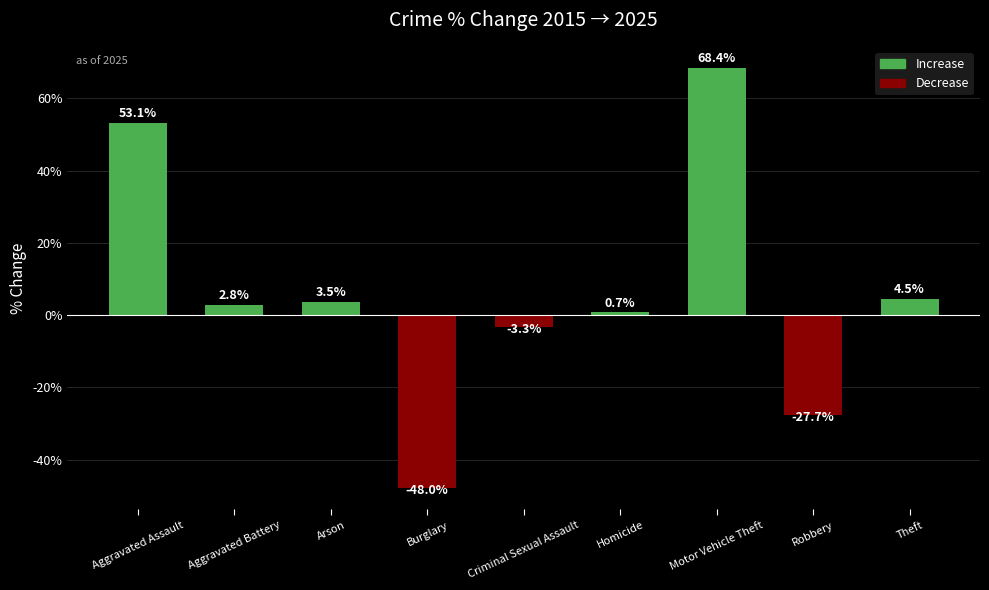

How many positive values are there?

6